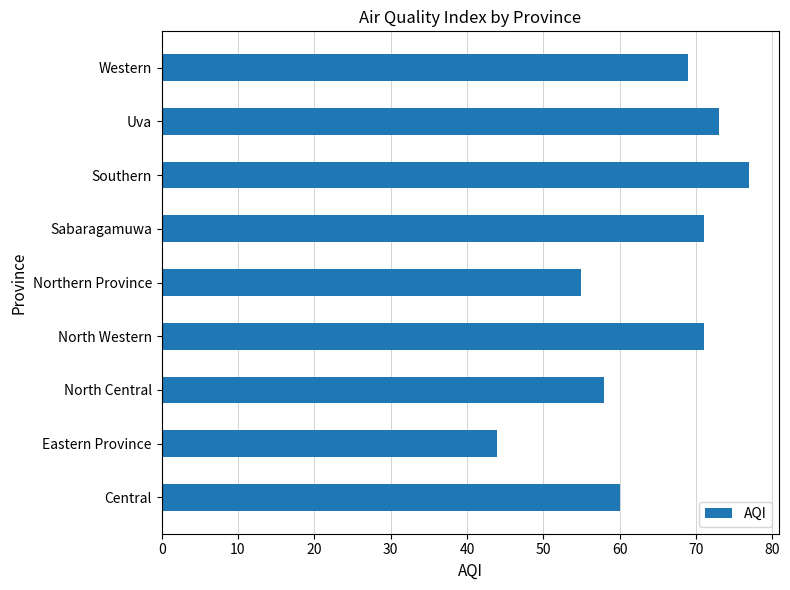

Reading top to bottom, transcribe all the data shown in this chart.

Western=69	Uva=73	Southern=77	Sabaragamuwa=71	Northern Province=55	North Western=71	North Central=58	Eastern Province=44	Central=60